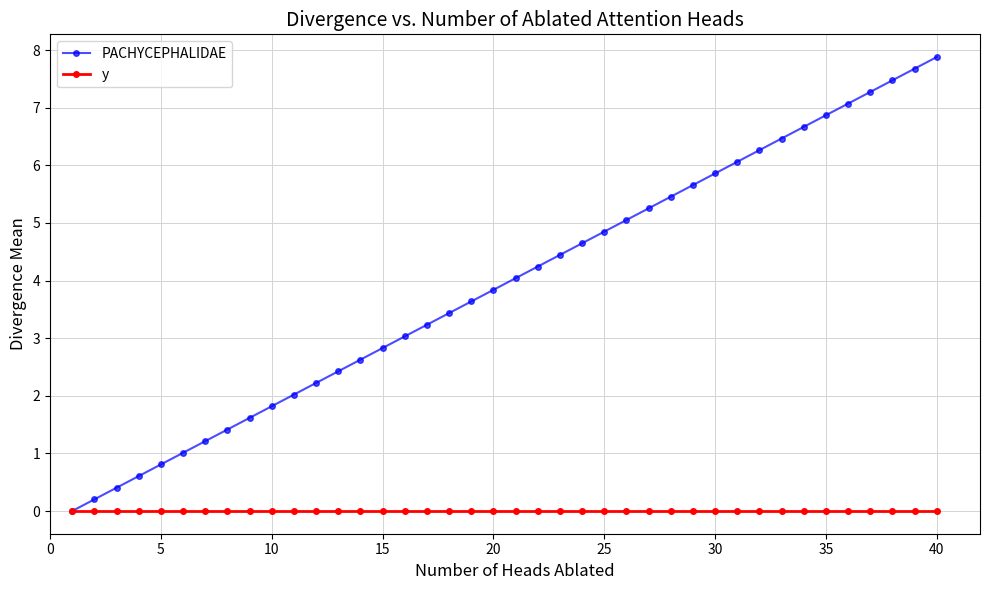

Reading left to right, transcribe all the data shown in this chart.

PACHYCEPHALIDAE: 0.0	0.2	0.4	0.6	0.8	1.0	1.2	1.4	1.6	1.8	2.0	2.2	2.4	2.6	2.8	3.0	3.2	3.4	3.6	3.8	4.0	4.2	4.4	4.6	4.8	5.1	5.3	5.5	5.7	5.9	6.1	6.3	6.5	6.7	6.9	7.1	7.3	7.5	7.7	7.9
y: 0.0	0.0	0.0	0.0	0.0	0.0	0.0	0.0	0.0	0.0	0.0	0.0	0.0	0.0	0.0	0.0	0.0	0.0	0.0	0.0	0.0	0.0	0.0	0.0	0.0	0.0	0.0	0.0	0.0	0.0	0.0	0.0	0.0	0.0	0.0	0.0	0.0	0.0	0.0	0.0